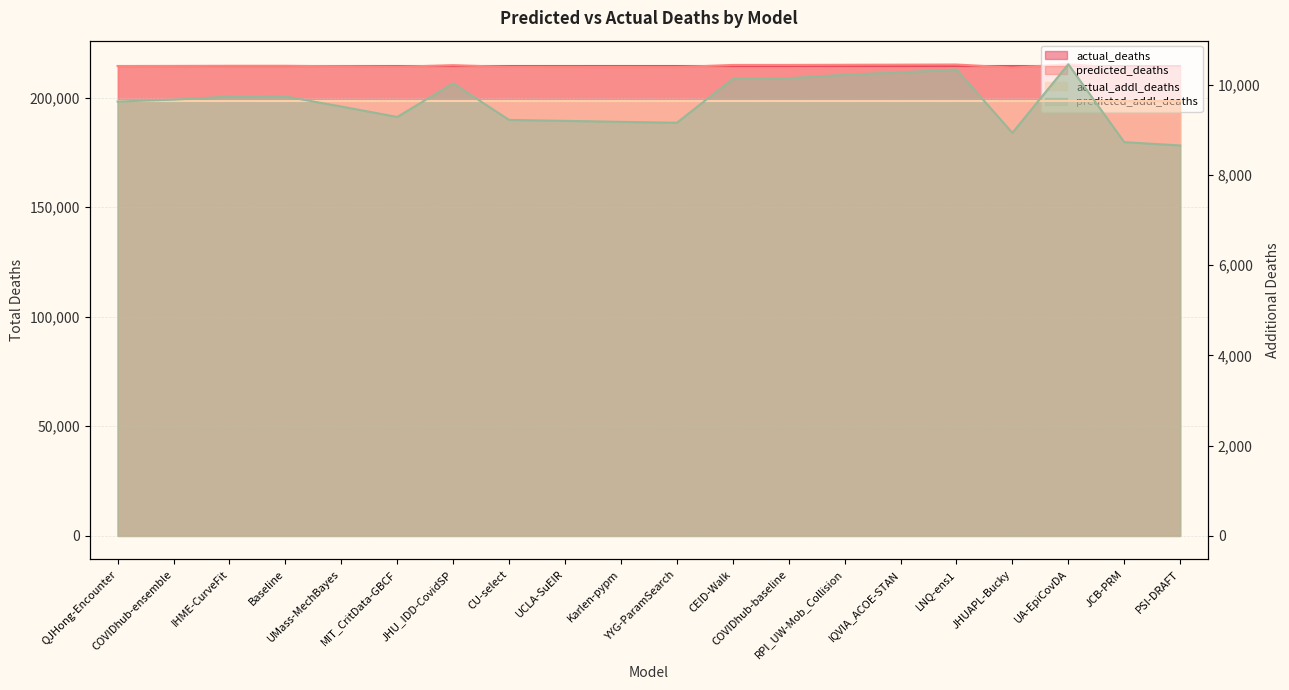

Between Baseline and UCLA-SuEIR, which series saw the biggest shift?

predicted_deaths